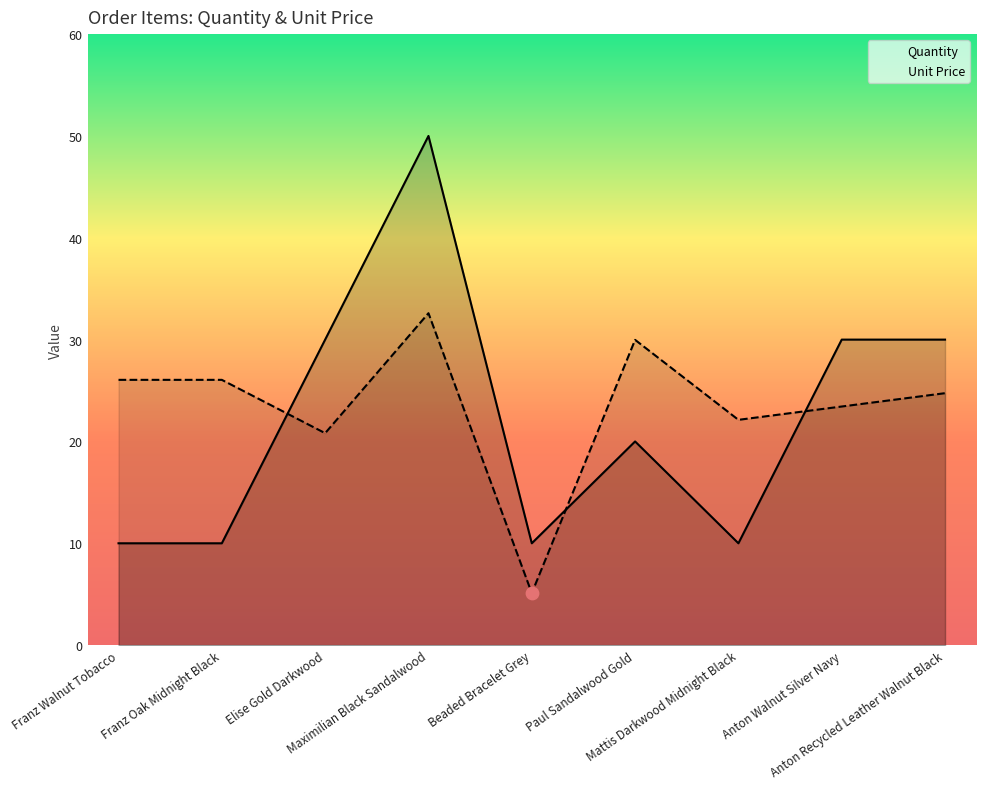

At which category is the sum across all series the highest?

Maximilian Black Sandalwood